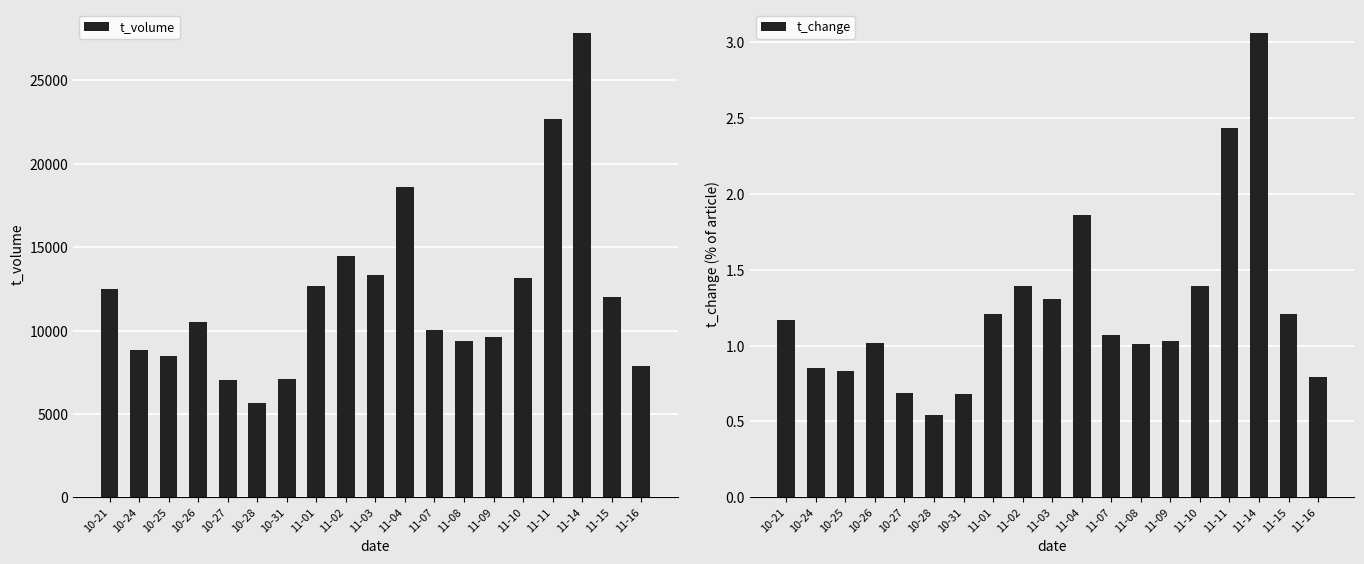

What are all the series names shown in the legend?

t_volume, t_change